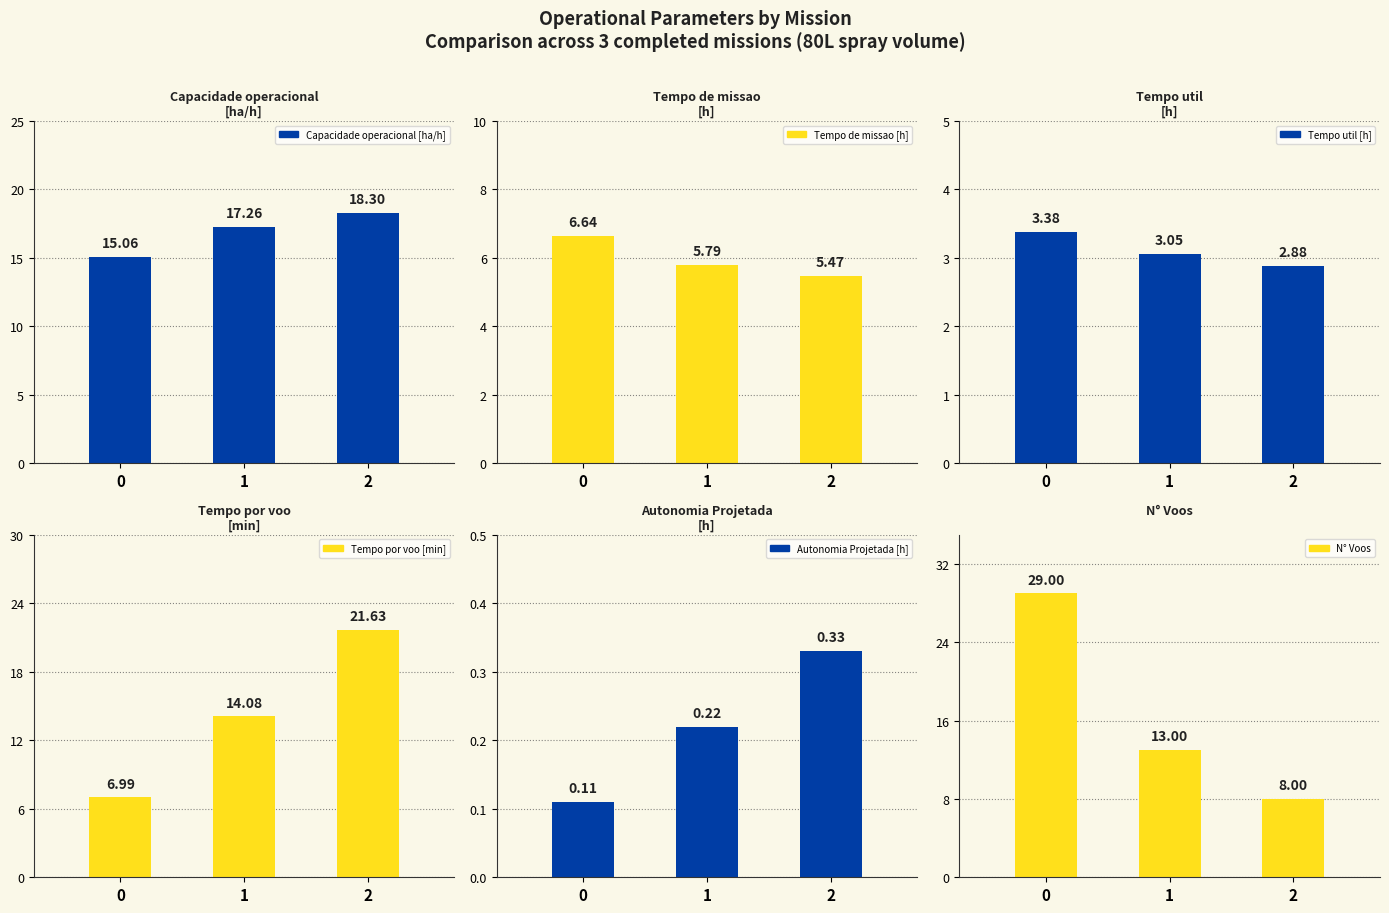

What is the sum of the Tempo de missao [h] values at 2 and 1?

11.3